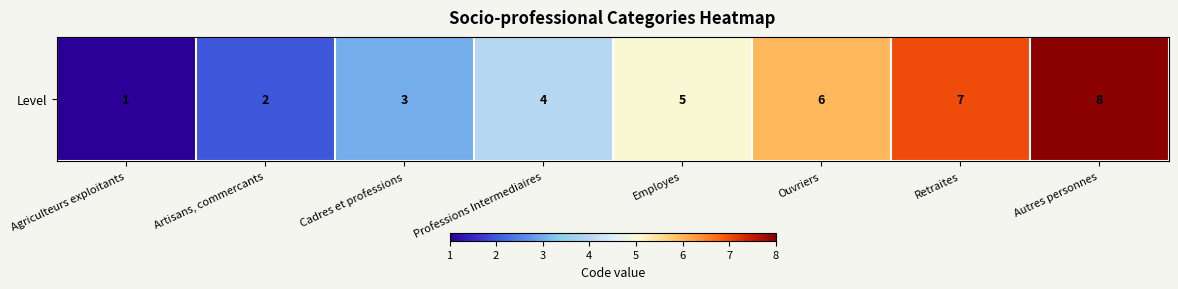

What is the maximum value shown in the chart?

8